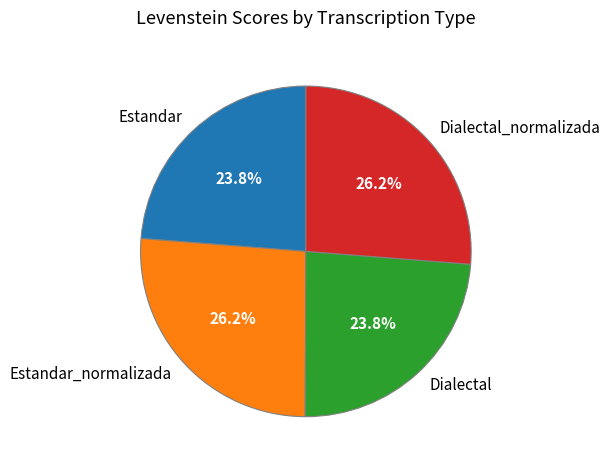

Is there a majority slice in this chart?

No